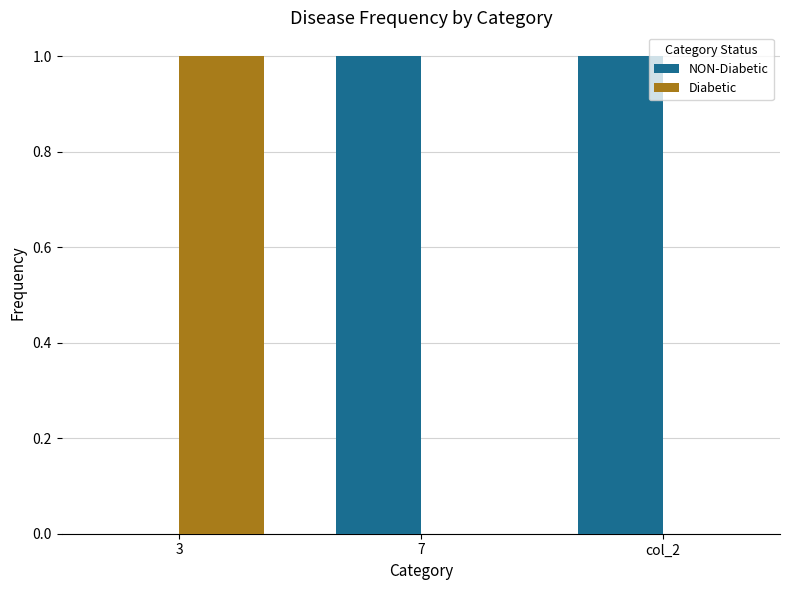

Is it true that Diabetic equals 1 at col_2?

False